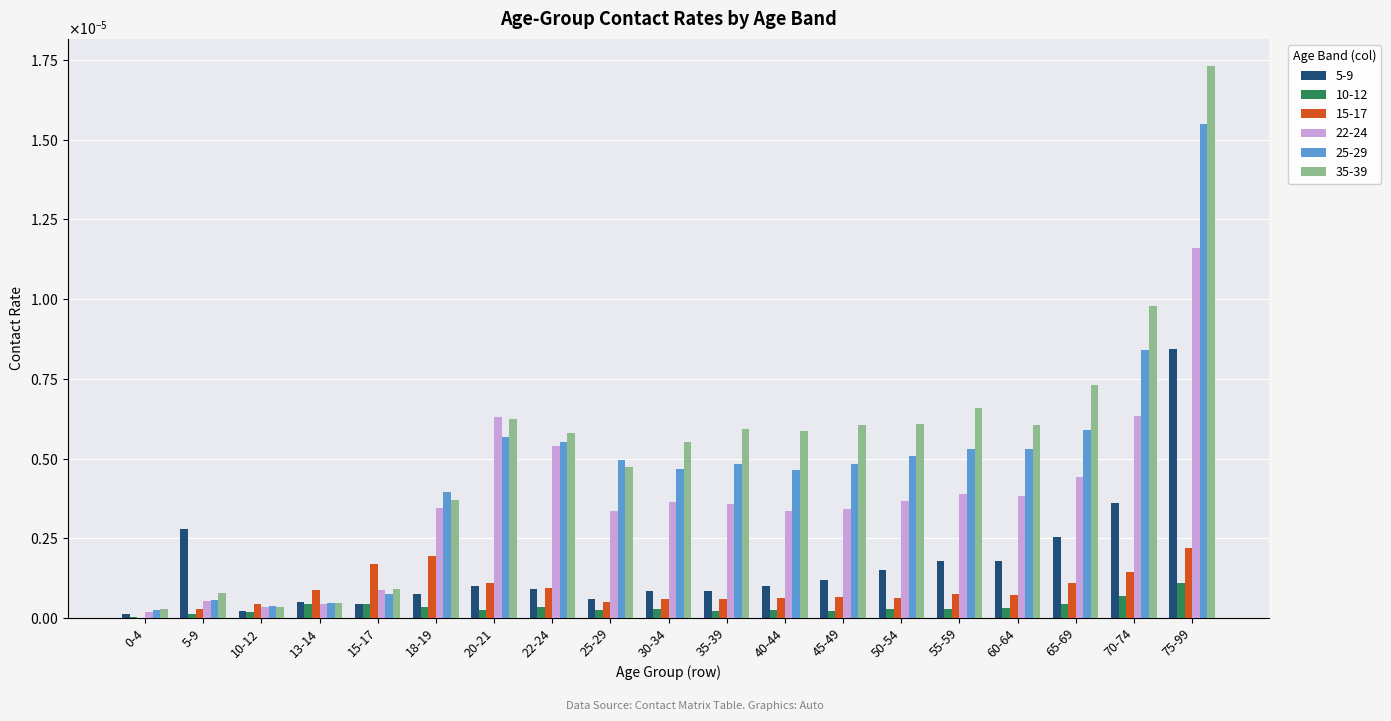

Between 10-12 and 50-54, which is larger?

50-54